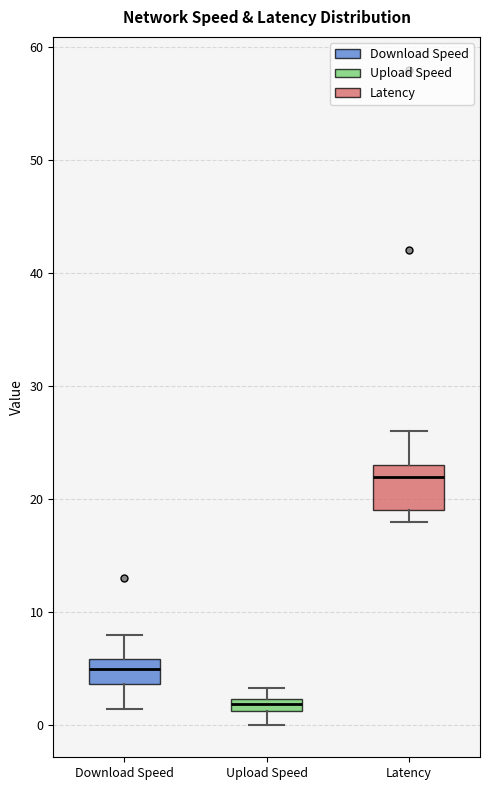

Which box's median line is the highest?

Latency